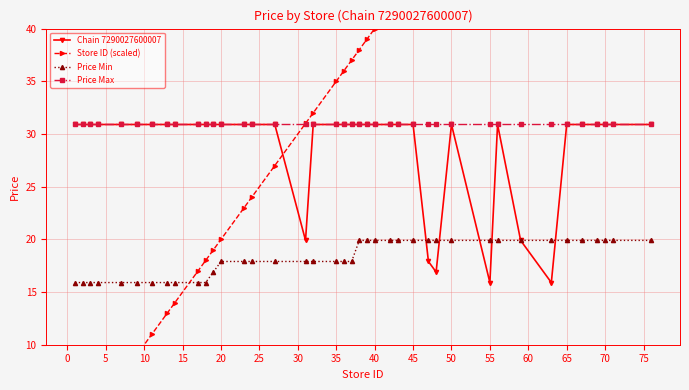

What is the maximum value for Price Min?

19.9